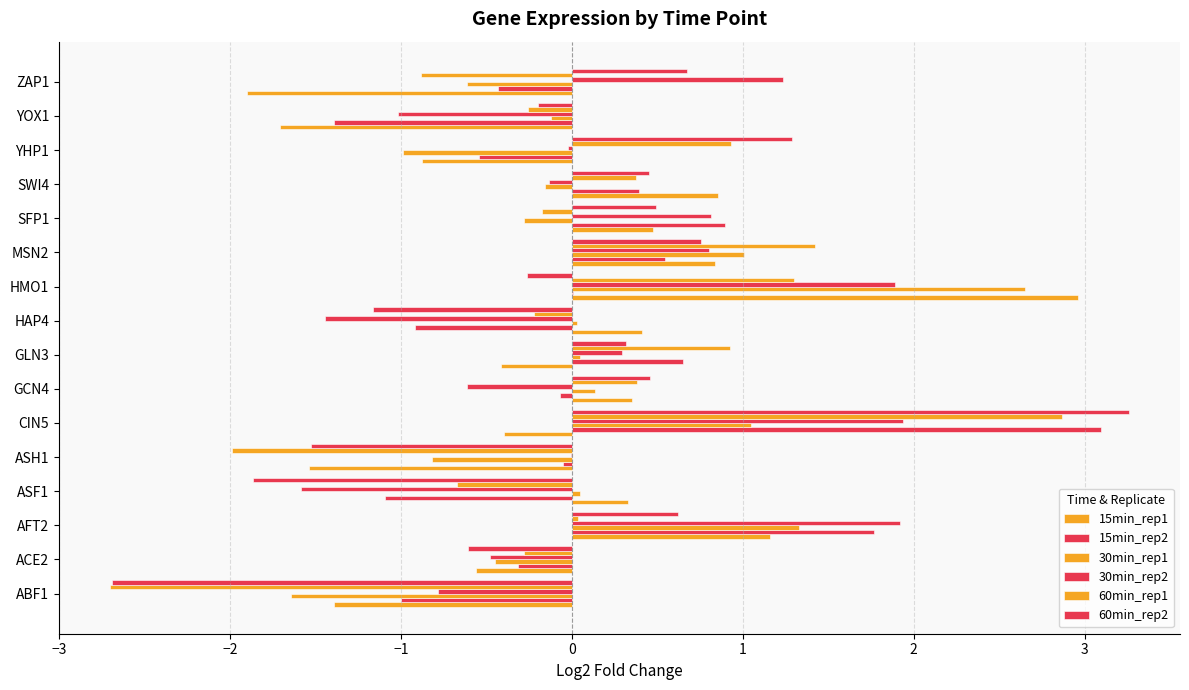

How many data points does each series have?

16